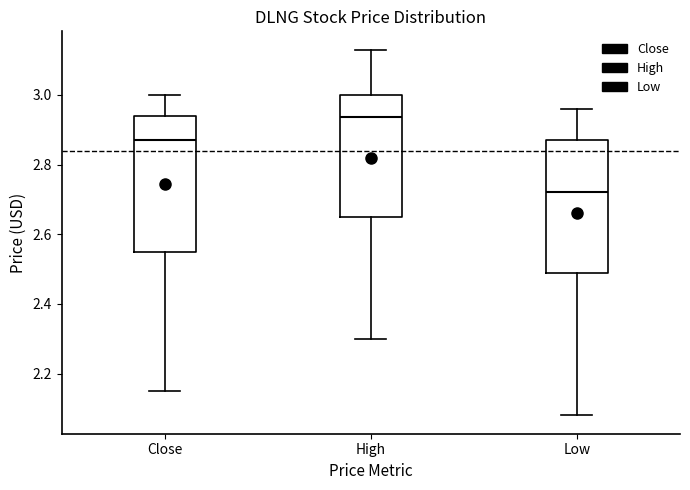

Reading left to right, read every box against the y-axis: the position of its median line, the range the box covers, and the ends of its whiskers. The values are not printed on the chart, so give them approximately, as read against the axis.

Close: median 2.86, box 2.54 to 2.94, whiskers 2.16 to 3.00
High: median 2.94, box 2.66 to 3.00, whiskers 2.30 to 3.14
Low: median 2.72, box 2.50 to 2.86, whiskers 2.08 to 2.96